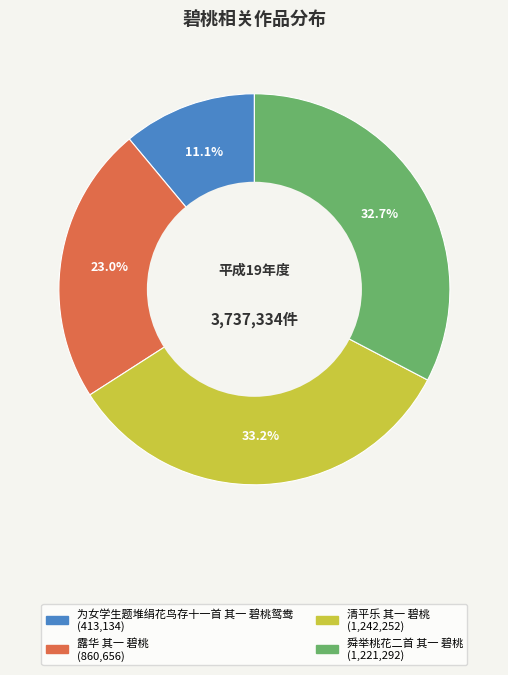

Which slice is the largest?

清平乐 其一 碧桃